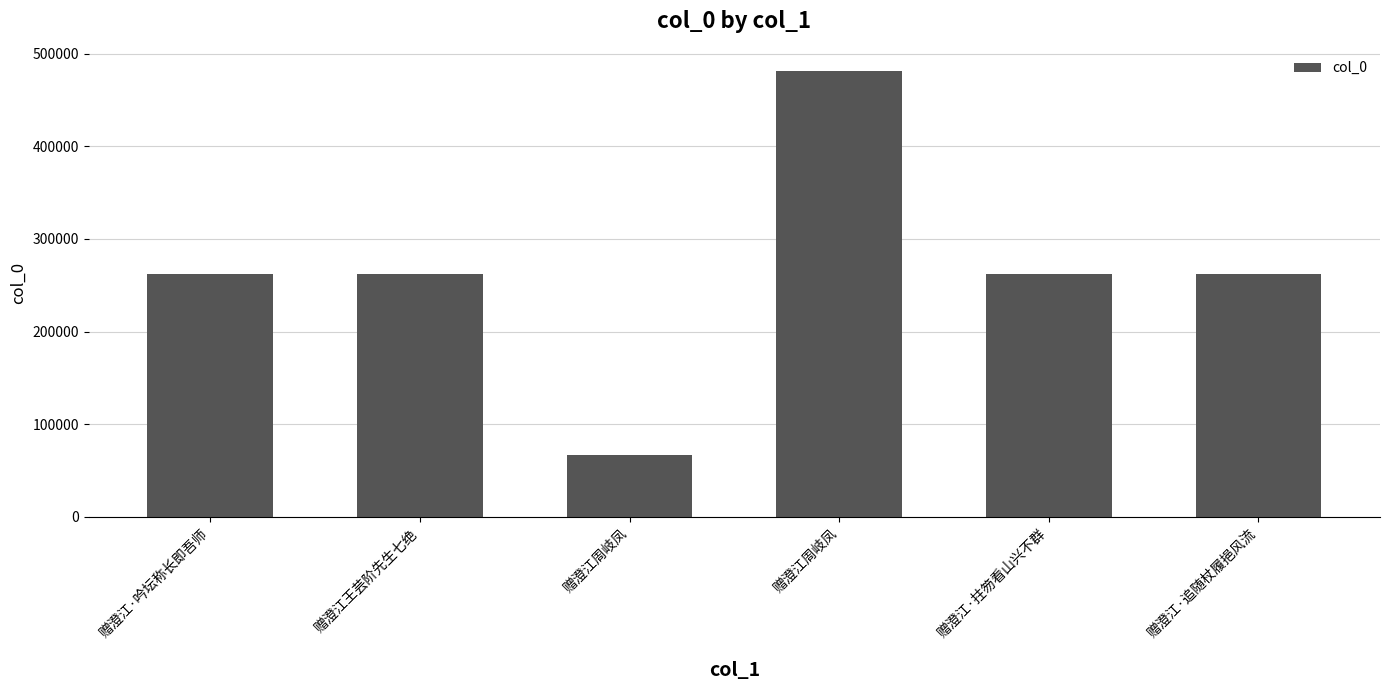

What is the label of the 6th bar from the left?

赠澄江·追随杖履挹风流